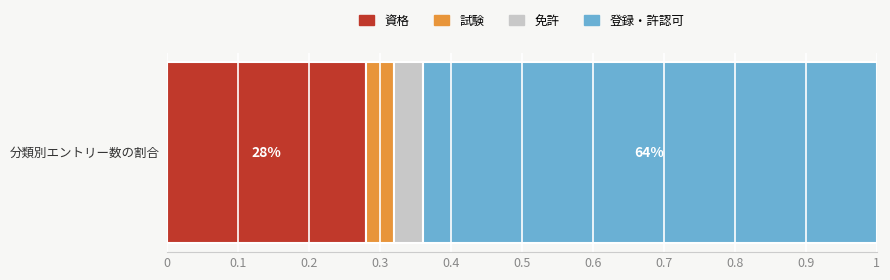

What are all the series names shown in the legend?

資格, 試験, 免許, 登録・許認可